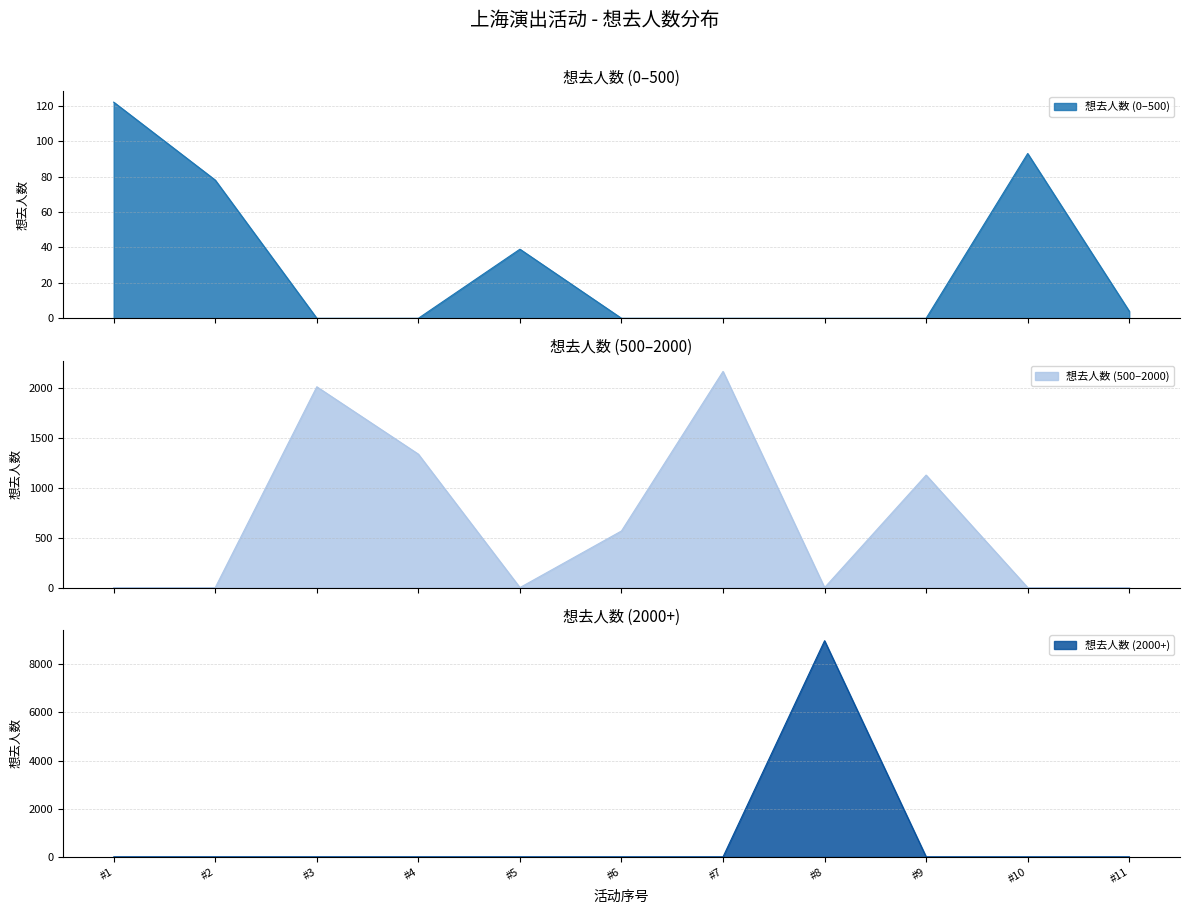

The value of 想去人数 (2000+) at #4 is -2758. True or false?

False